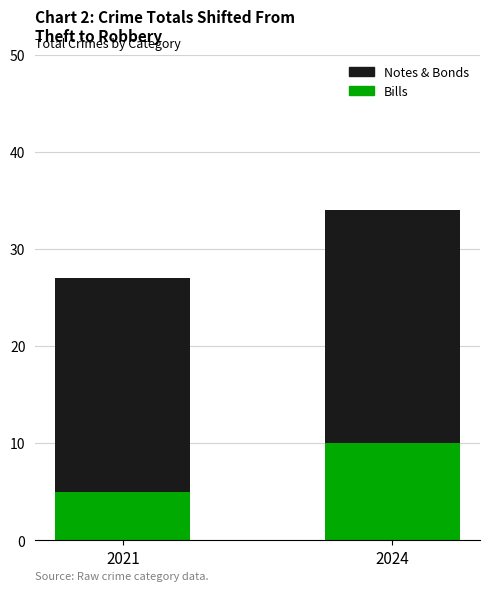

What is the lowest value of the Bills series?

5